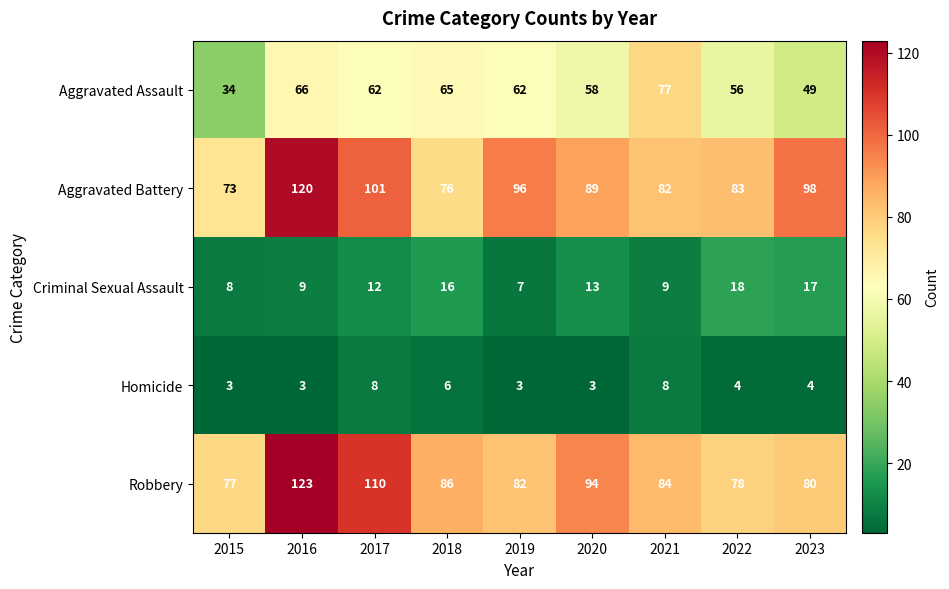

Rank the series at 2015 from lowest to highest value.

Homicide, Criminal Sexual Assault, Aggravated Assault, Aggravated Battery, Robbery